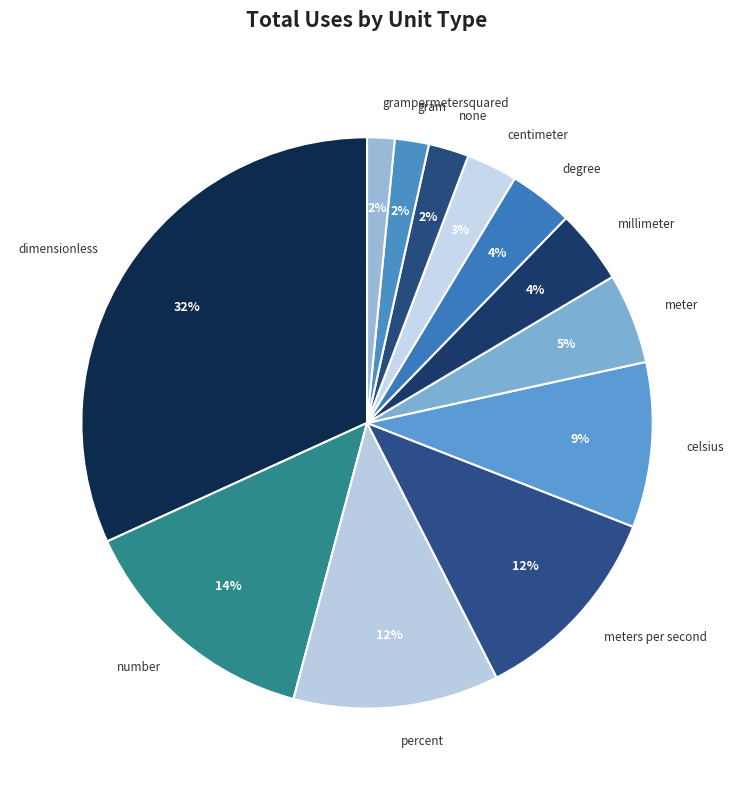

To the nearest percent, what is the average slice percentage?

8%